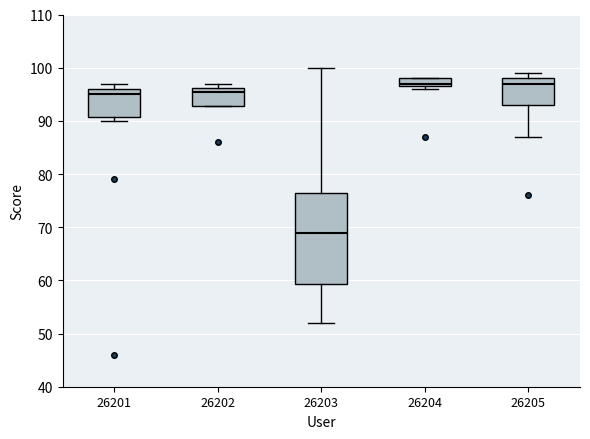

Reading left to right, read every box against the y-axis: the position of its median line, the range the box covers, and the ends of its whiskers. The values are not printed on the chart, so give them approximately, as read against the axis.

26201: median 95, box 91 to 96, whiskers 90 to 97
26202: median 96 (just below the box's upper edge), box 93 to 96, whiskers 93 to 97
26203: median 69, box 59 to 77, whiskers 52 to 100
26204: median 97 (just above the box's lower edge), box 97 to 98, whiskers 96 to 98
26205: median 97, box 93 to 98, whiskers 87 to 99